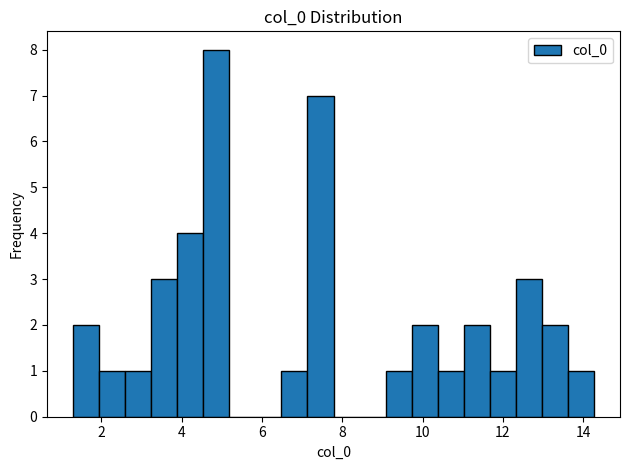

Read against the x-axis, roughly where is the centre of the tallest bar?

4.8